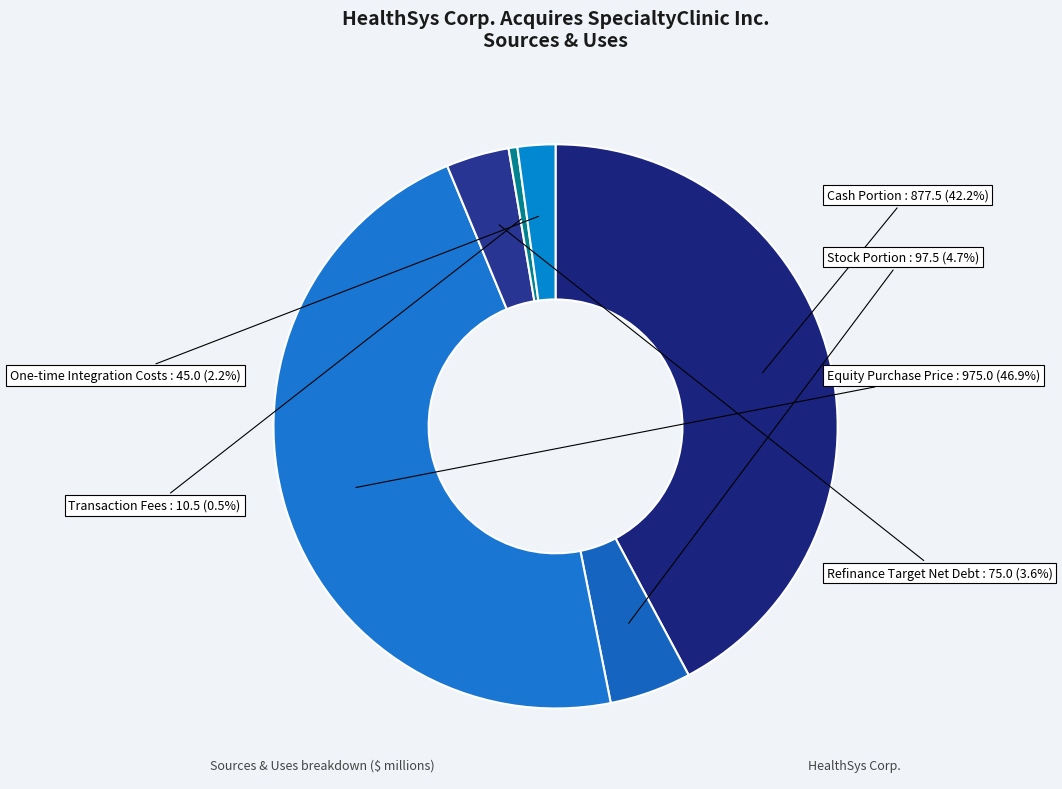

To the nearest percent, what is the difference between the largest and smallest slice percentages?

46%